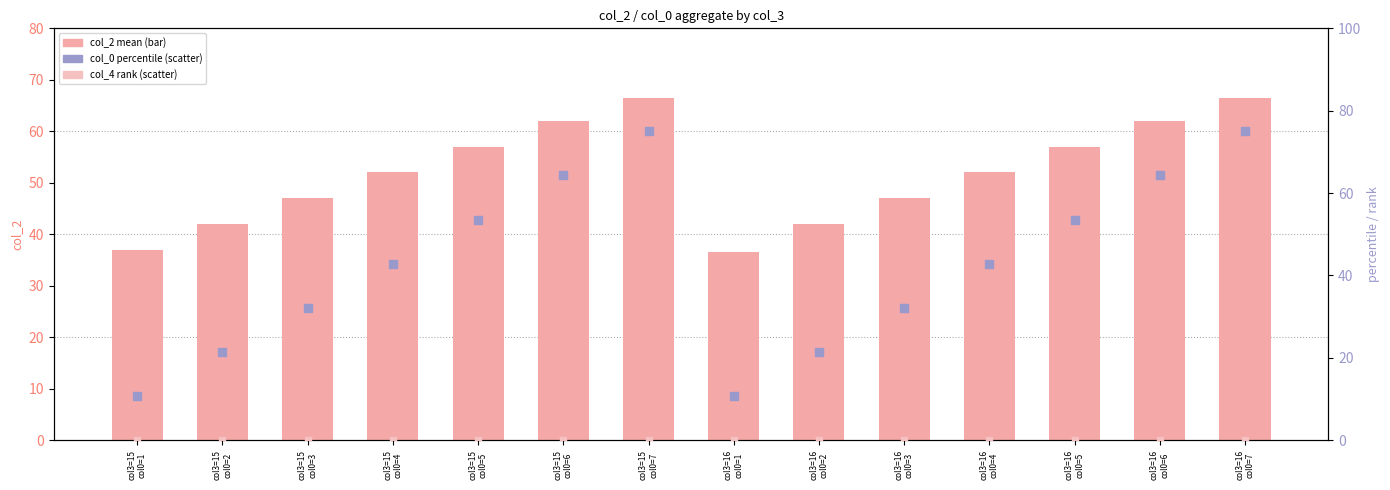

What are all the series names shown in the legend?

col_2 mean, col_0 percentile, col_4 rank